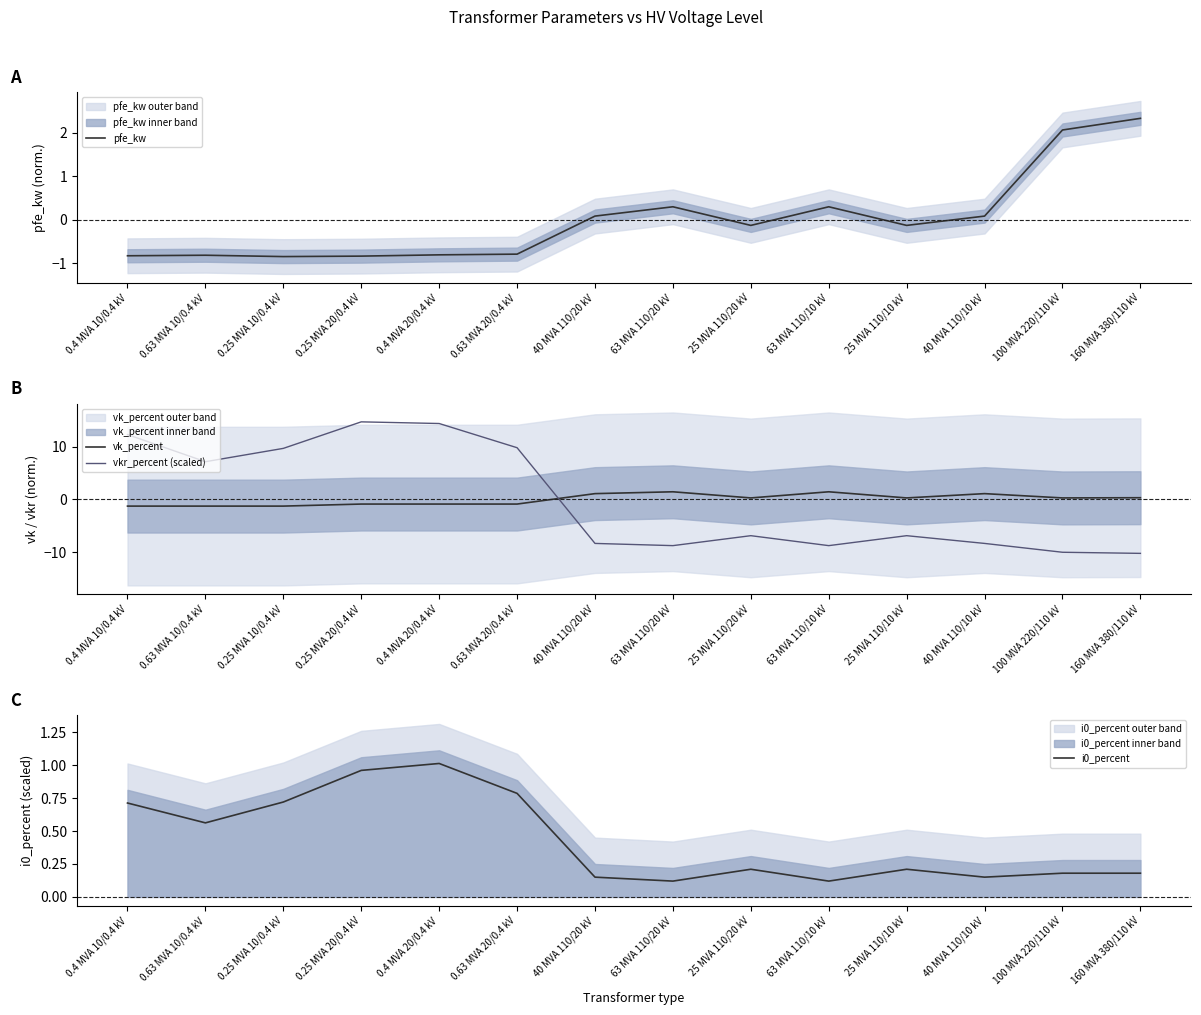

Is this an area chart (filled region under the line)?

No